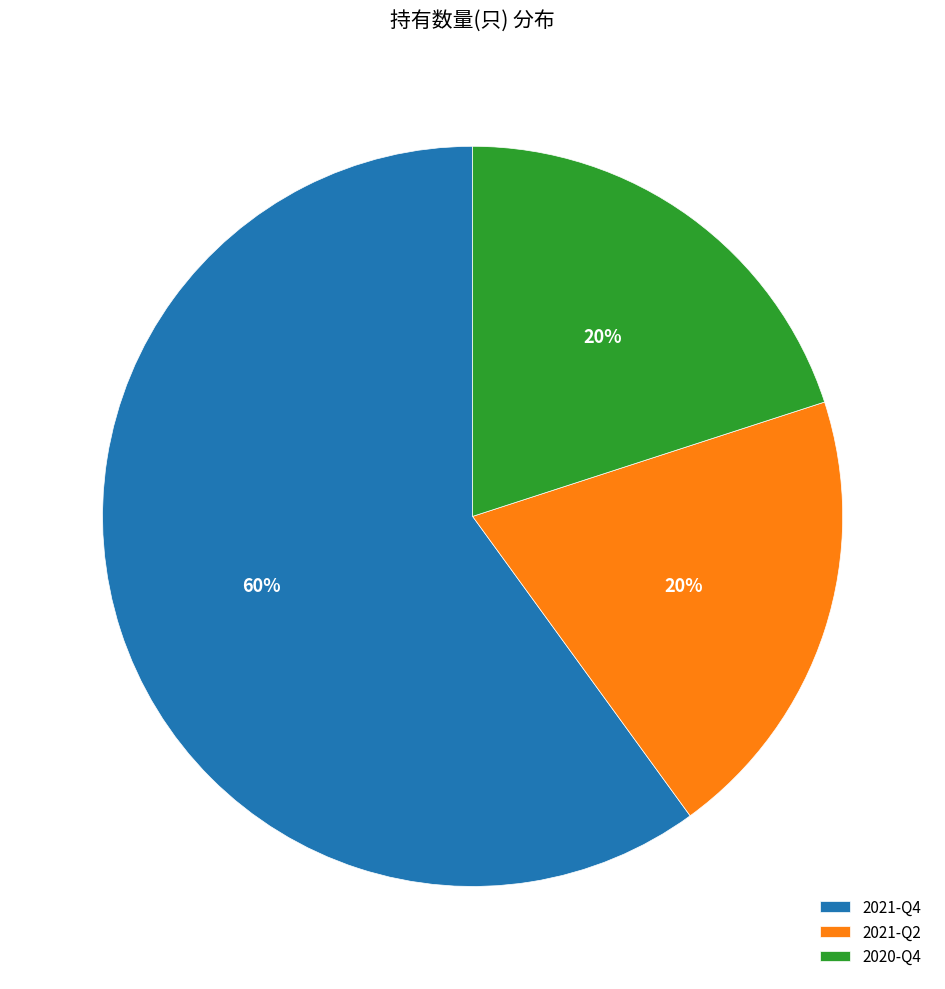

To the nearest percent, what is the combined percentage of 2020-Q4 and 2021-Q2?

40%